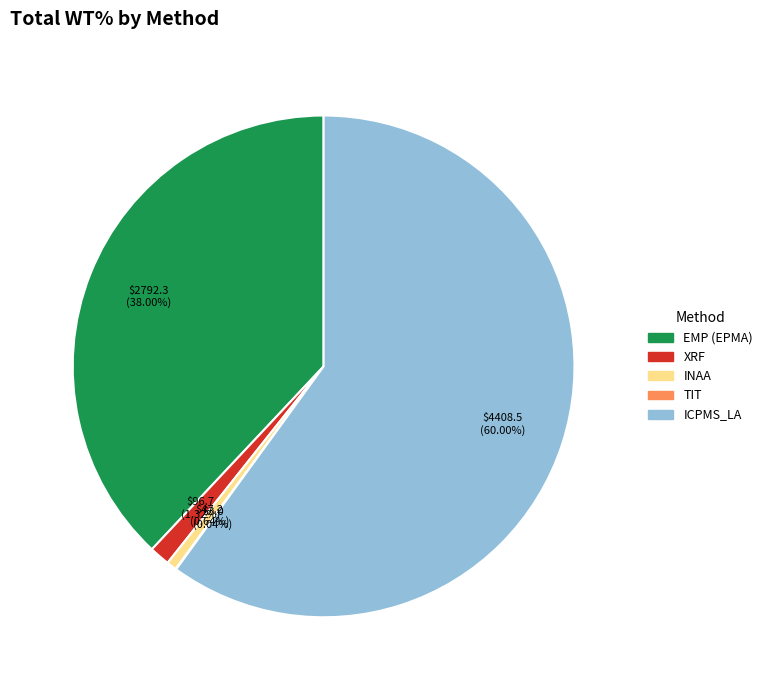

What is the largest slice in the pie chart?

ICPMS_LA